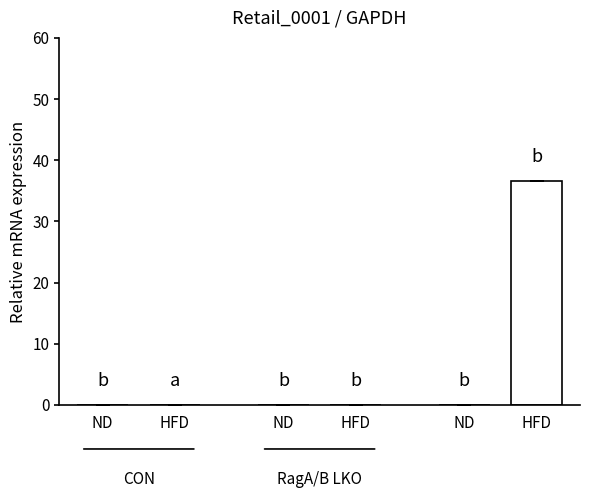

How many categories are shown in the chart?

6